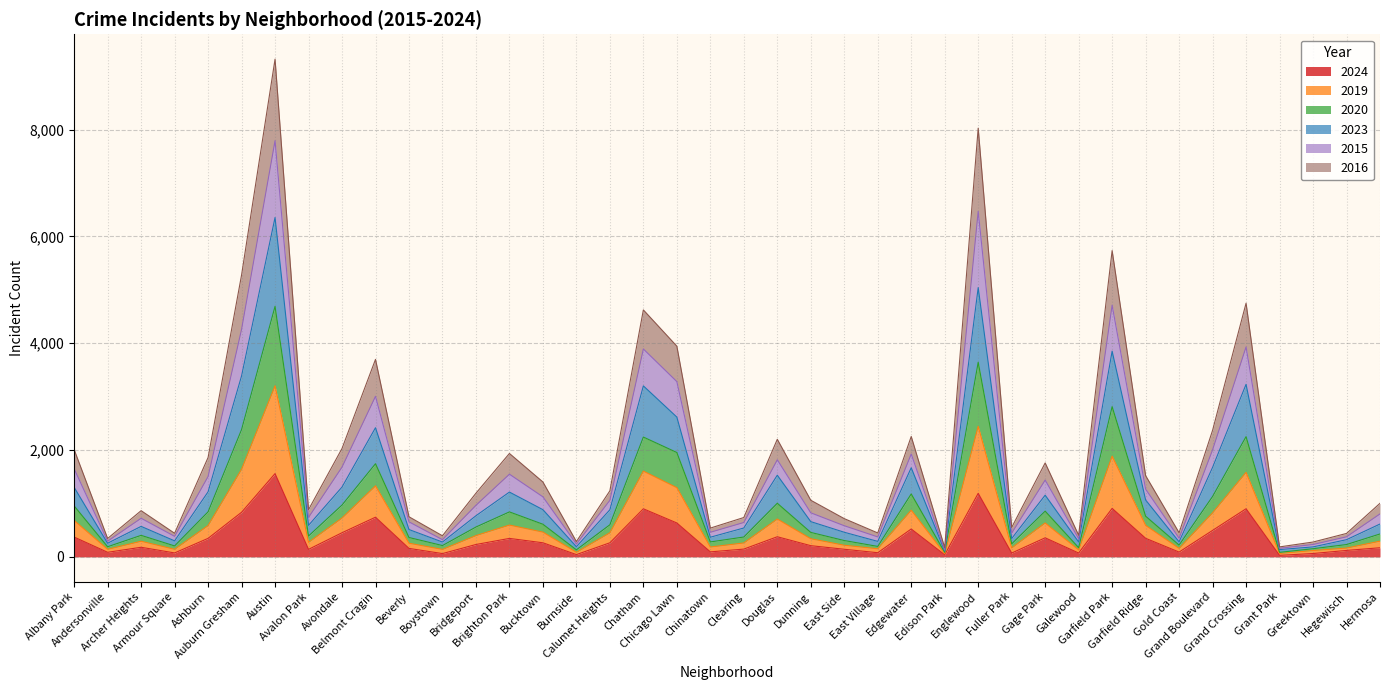

What is the highest value of the 2024 series?

1559